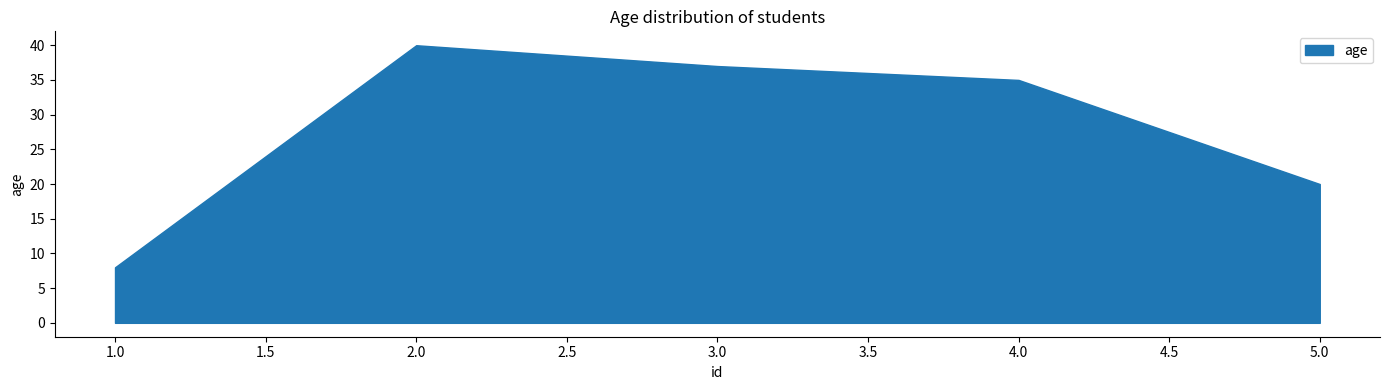

What is the minimum value shown in the chart?

8